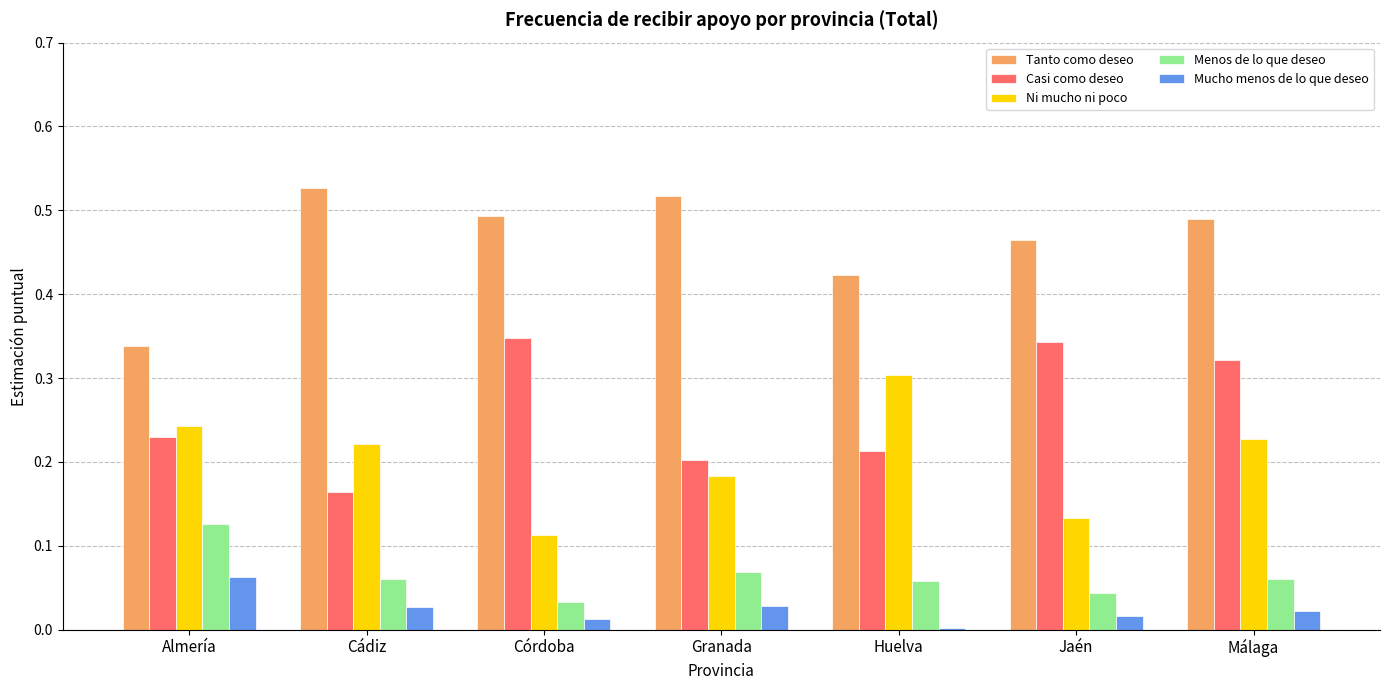

At which label does Menos de lo que deseo reach its minimum?

Córdoba